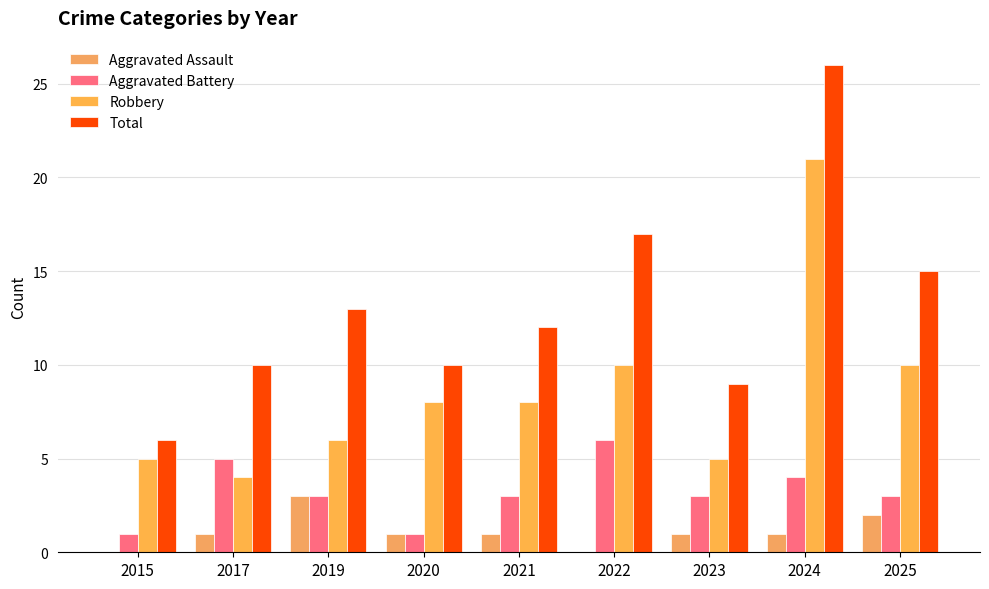

What is the average value of the Aggravated Assault series?

1